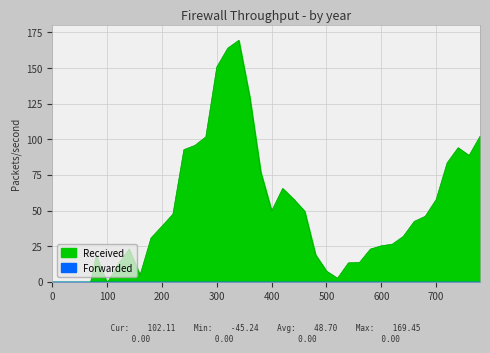

What is the maximum value shown in the chart?

169.5